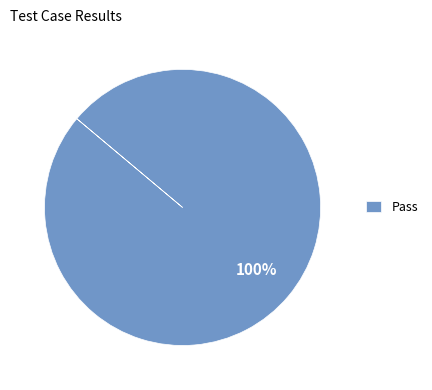

Does any single category account for the majority?

Yes